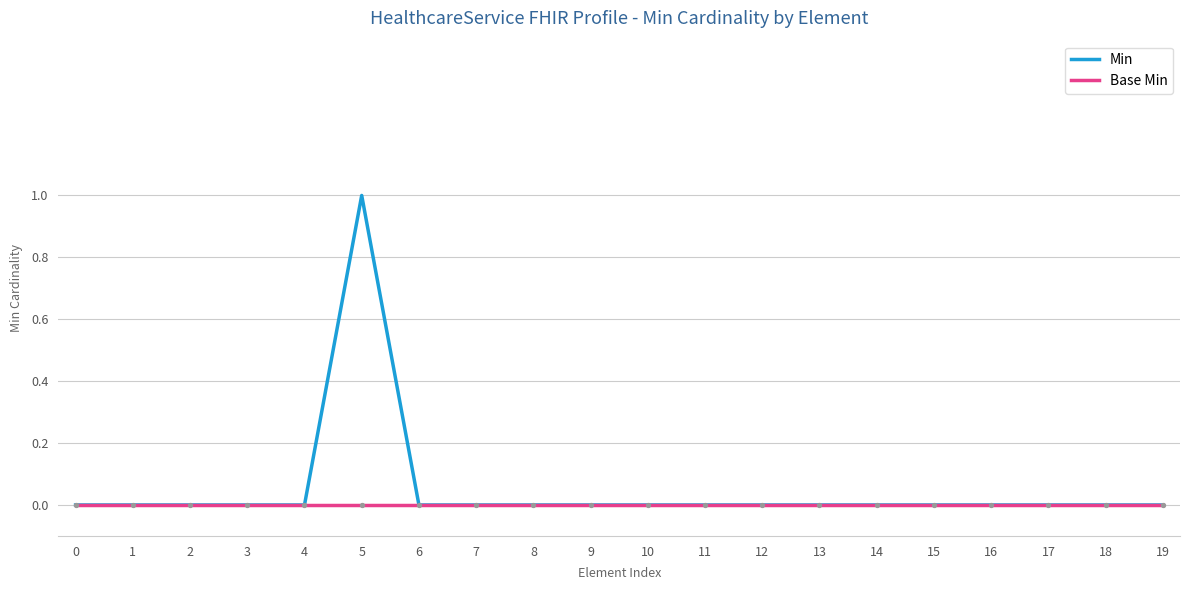

Which series has the widest spread of values?

Min